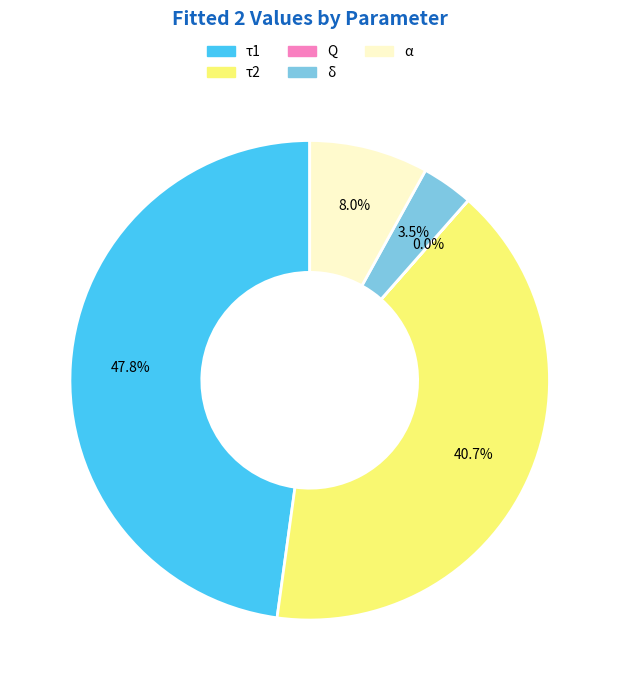

Is there a majority slice in this chart?

No